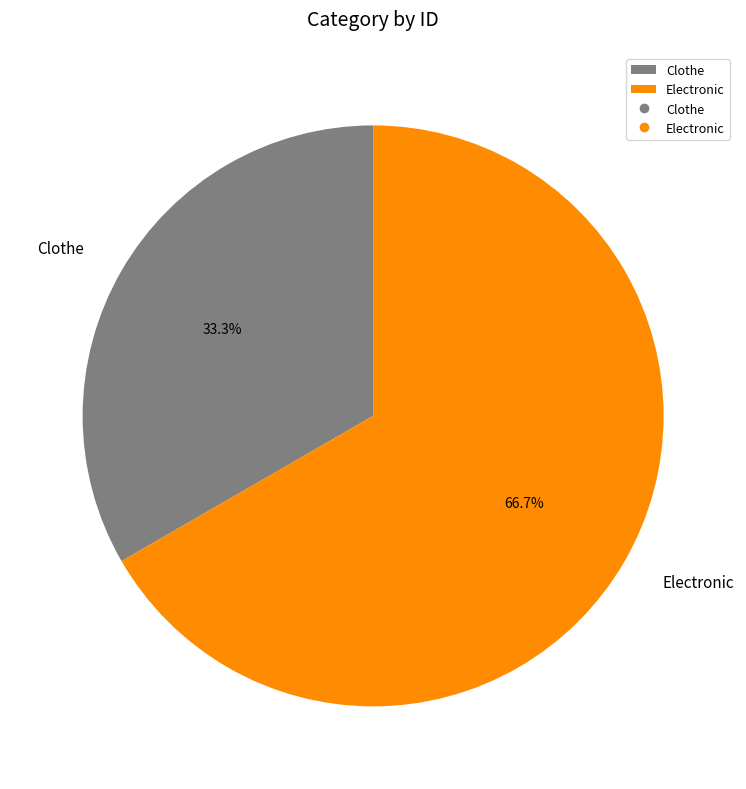

To the nearest percent, what percentage of the pie is Electronic?

67%